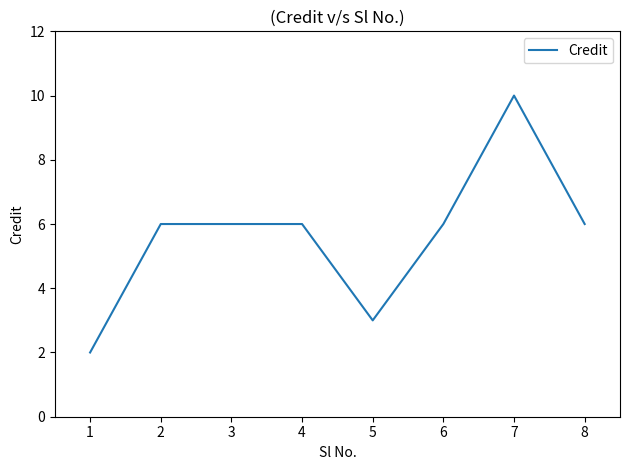

What is the greatest value displayed?

10